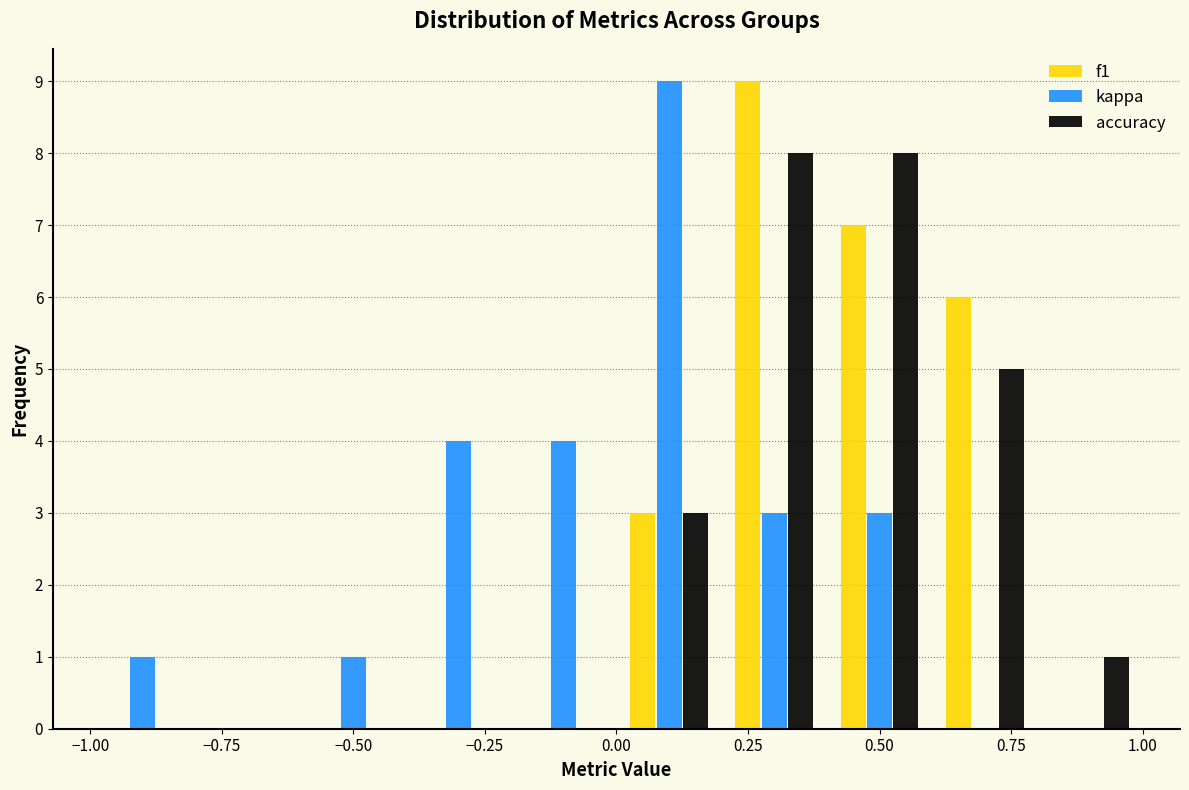

Reading left to right, list every range on the x-axis with the height of the bar of each series over it. The values are not printed on the chart, so give them approximately, as read against the axis.

-1.0 to -0.8: f1=0	kappa=1	accuracy=0
-0.8 to -0.6: f1=0	kappa=0	accuracy=0
-0.6 to -0.4: f1=0	kappa=1	accuracy=0
-0.4 to -0.2: f1=0	kappa=4	accuracy=0
-0.2 to 0.0: f1=0	kappa=4	accuracy=0
0.0 to 0.2: f1=3	kappa=9	accuracy=3
0.2 to 0.4: f1=9	kappa=3	accuracy=8
0.4 to 0.6: f1=7	kappa=3	accuracy=8
0.6 to 0.8: f1=6	kappa=0	accuracy=5
0.8 to 1.0: f1=0	kappa=0	accuracy=1